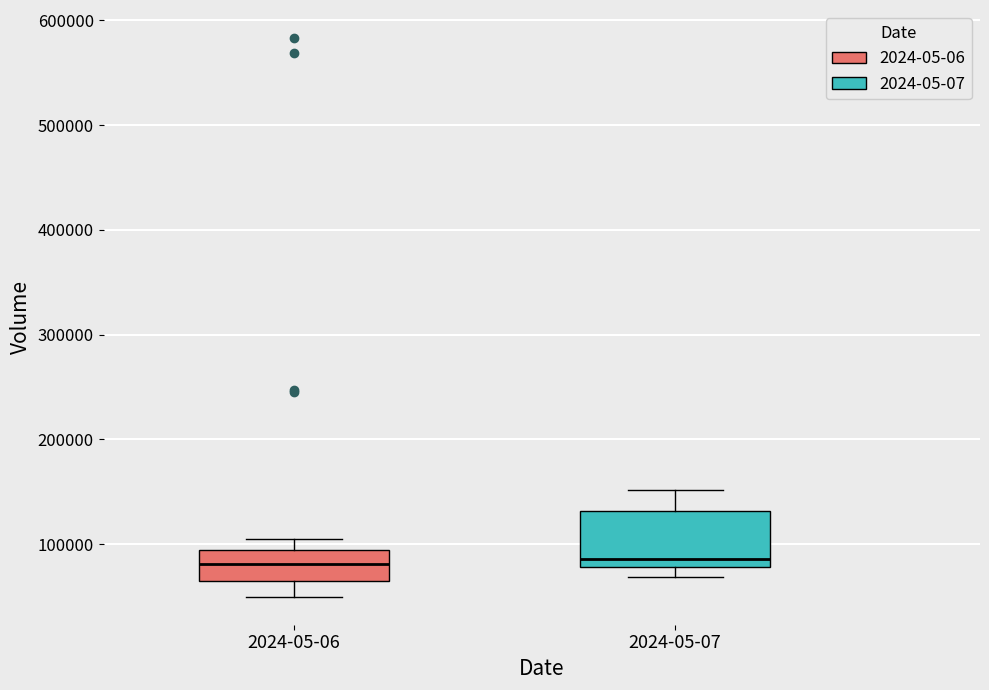

Where does the median line of the box for 2024-05-07 sit on the y-axis? The values are not printed on the chart, so give them approximately, as read against the axis.

90000